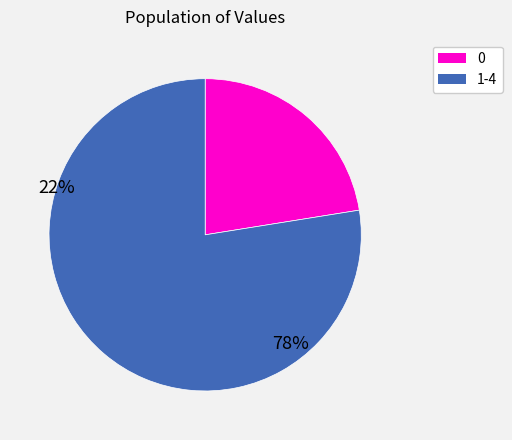

Does any single category account for the majority?

Yes